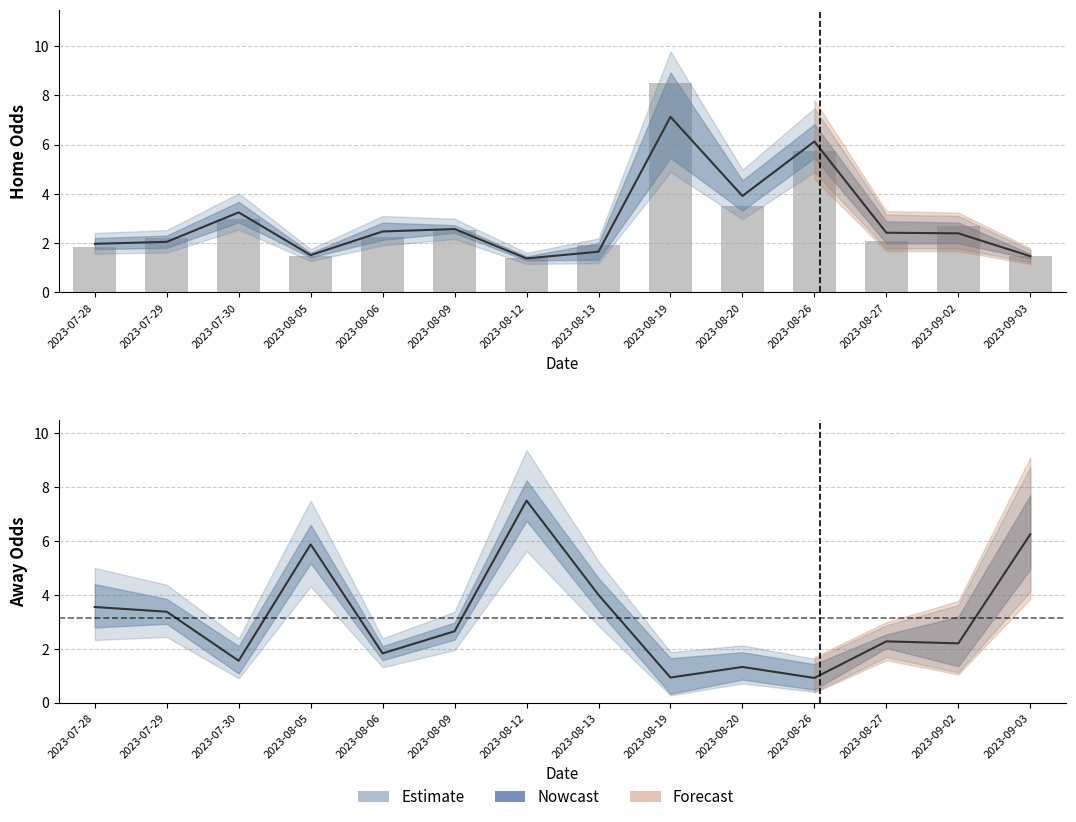

What is the value of the 6th bar from the left?

2.5